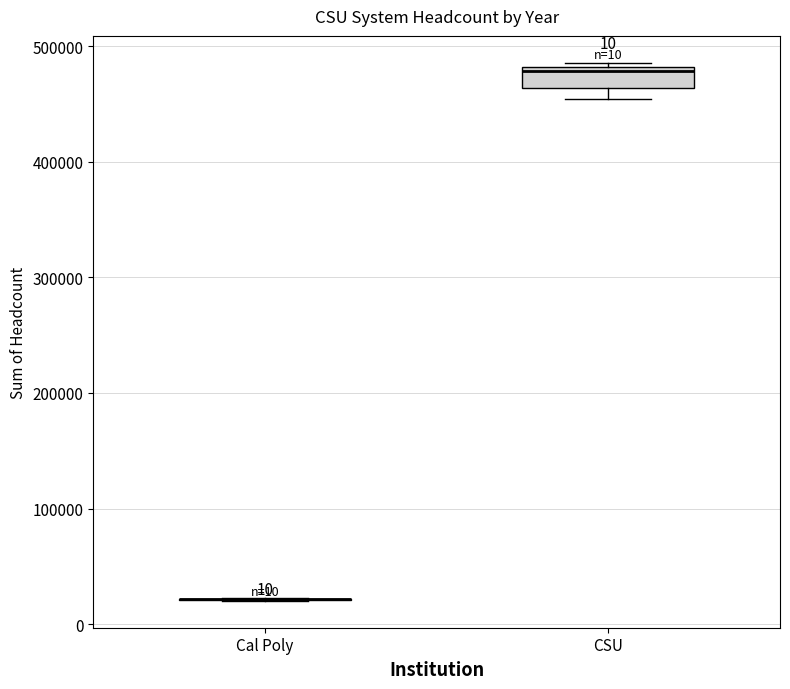

Reading left to right, read every box against the y-axis: the position of its median line, the range the box covers, and the ends of its whiskers. The values are not printed on the chart, so give them approximately, as read against the axis.

Cal Poly: box collapsed to a line at 20000, whiskers 20000 to 20000
CSU: median 480000 (just below the box's upper edge), box 460000 to 480000, whiskers 450000 to 490000